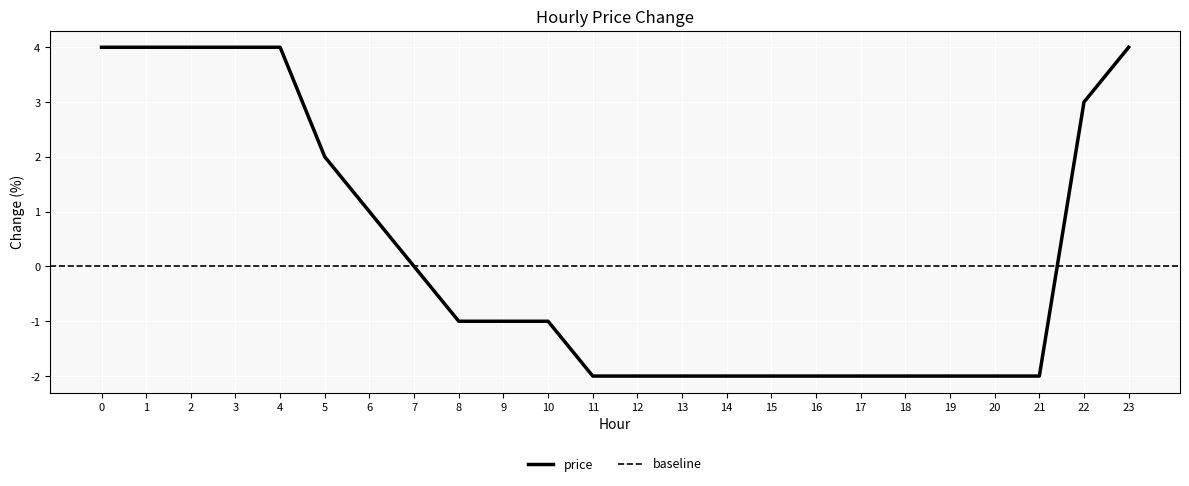

Reading right to left, list all the values displayed in this chart.

23=4	22=3	21=-2	20=-2	19=-2	18=-2	17=-2	16=-2	15=-2	14=-2	13=-2	12=-2	11=-2	10=-1	9=-1	8=-1	7=0	6=1	5=2	4=4	3=4	2=4	1=4	0=4